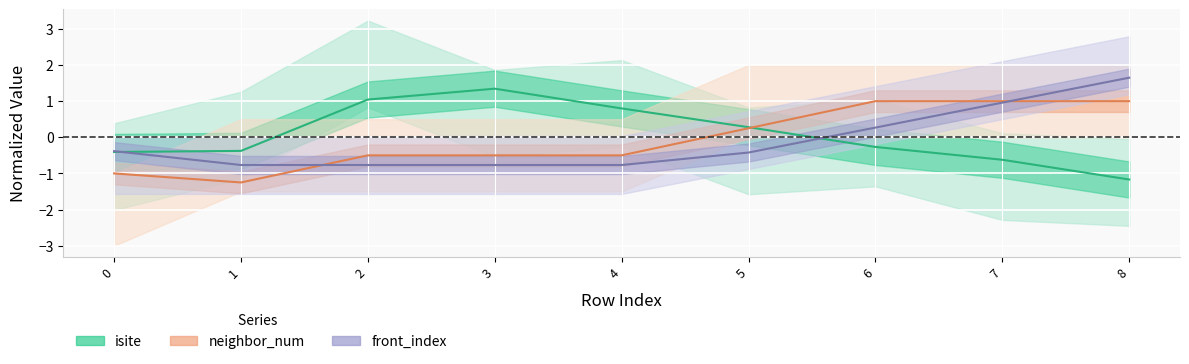

What is the difference between the highest and lowest values at 2?

1.8